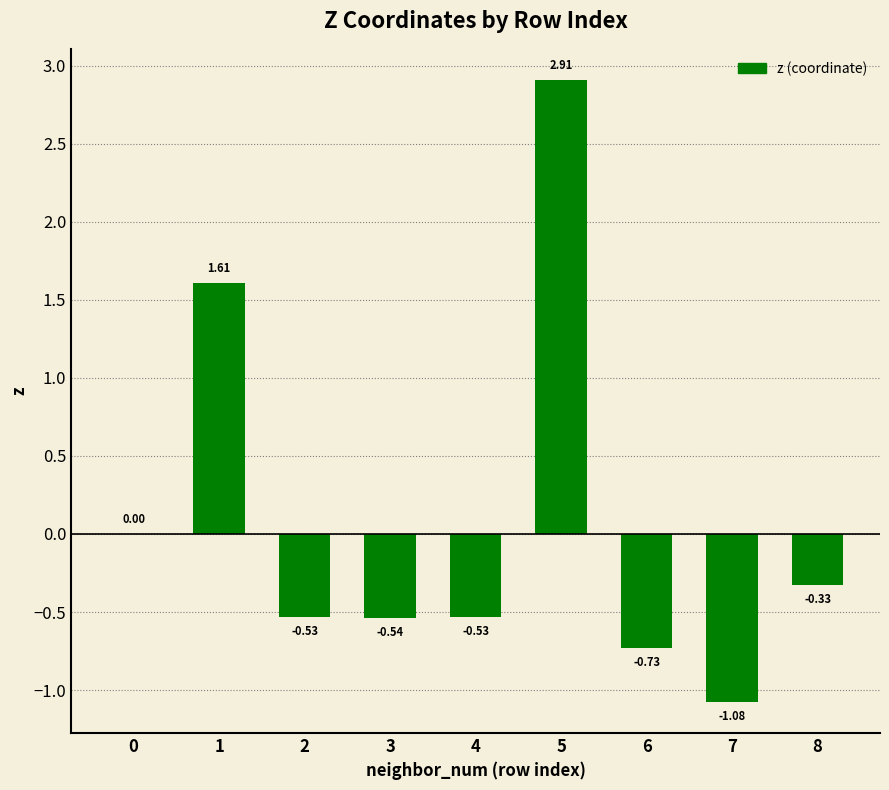

What is the change in value from 3 to 8?

+0.2